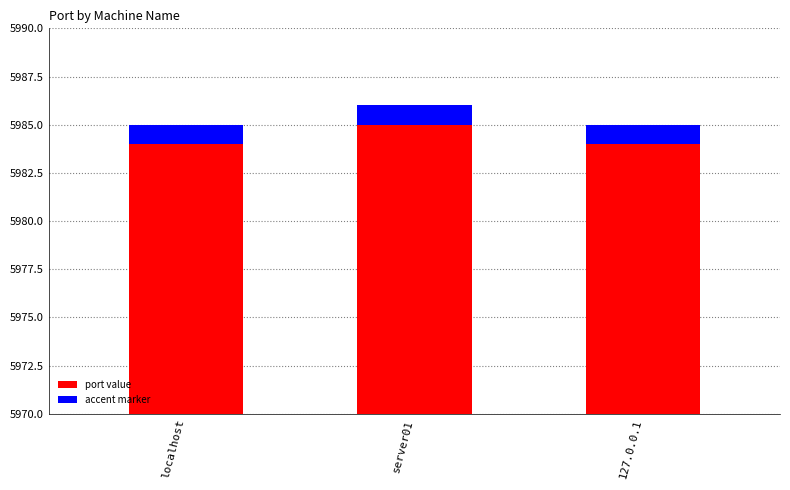

How many bars are there in total?

3